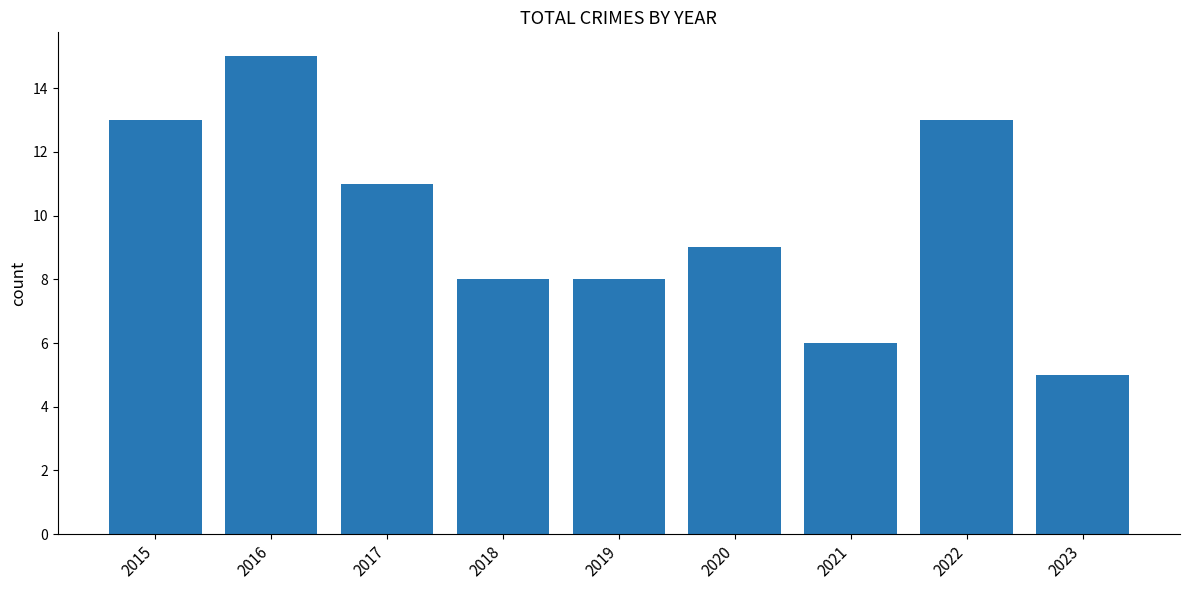

True or false: the data shows 6 at 2021.

True